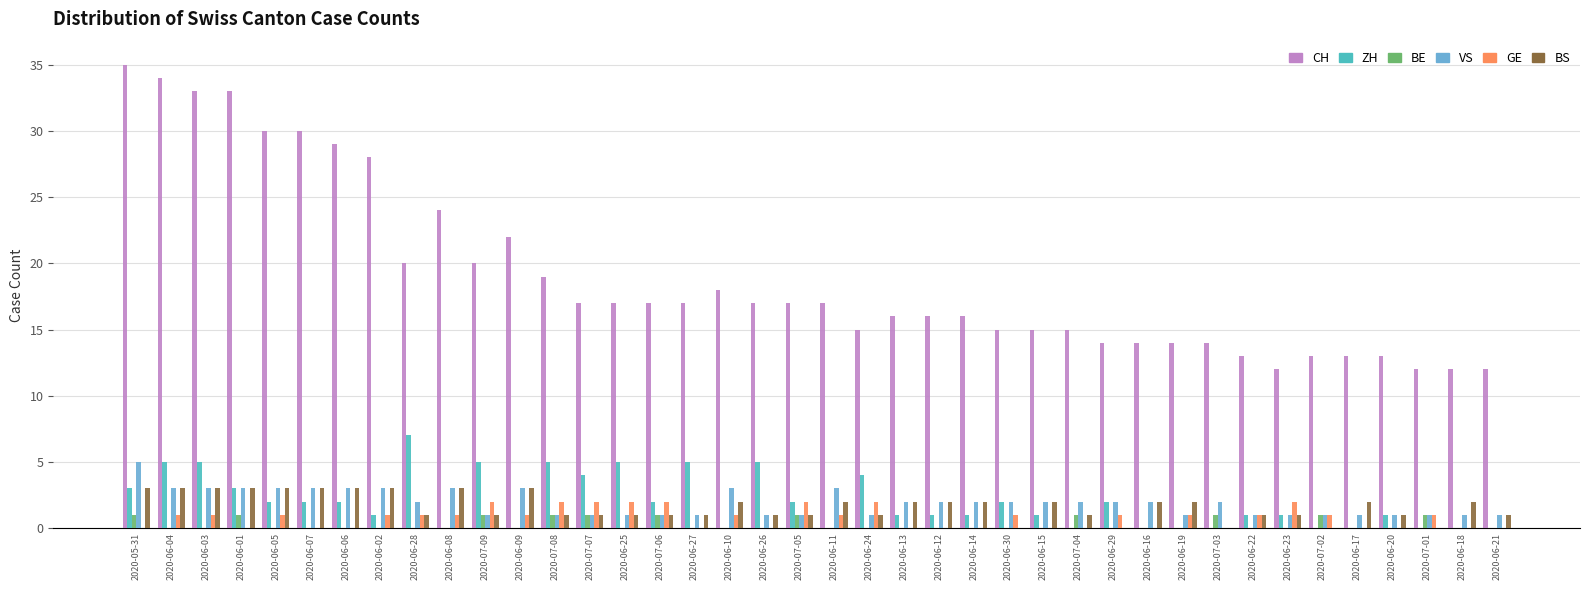

Which label corresponds to the largest value in the chart?

2020-05-31